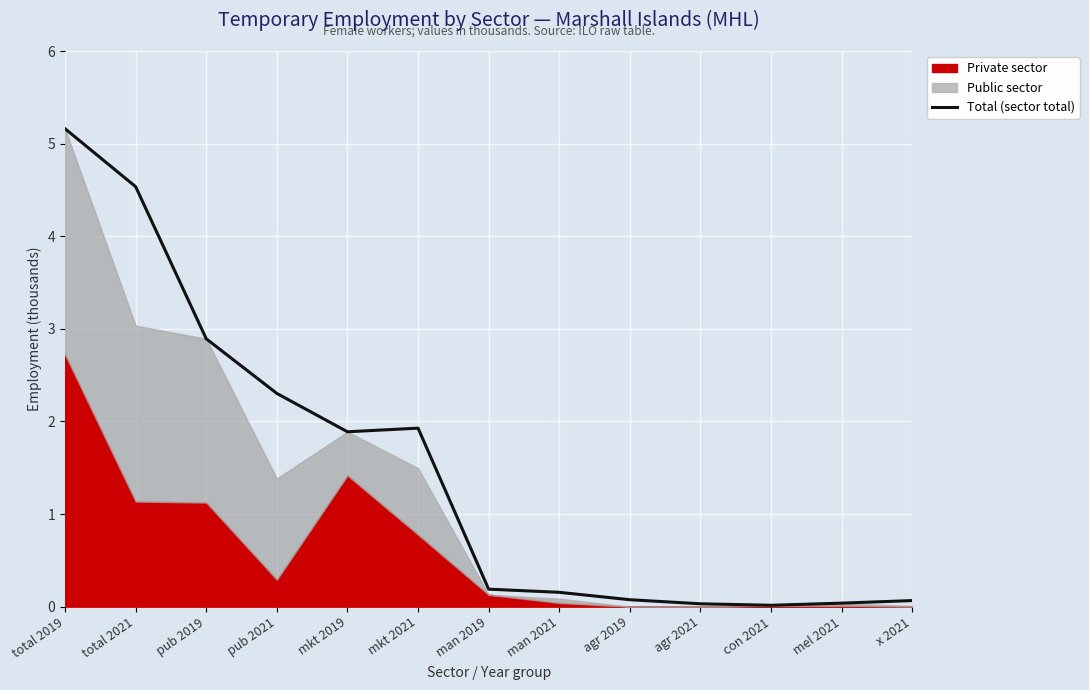

Between x 2021 and pub 2019, which is larger?

pub 2019